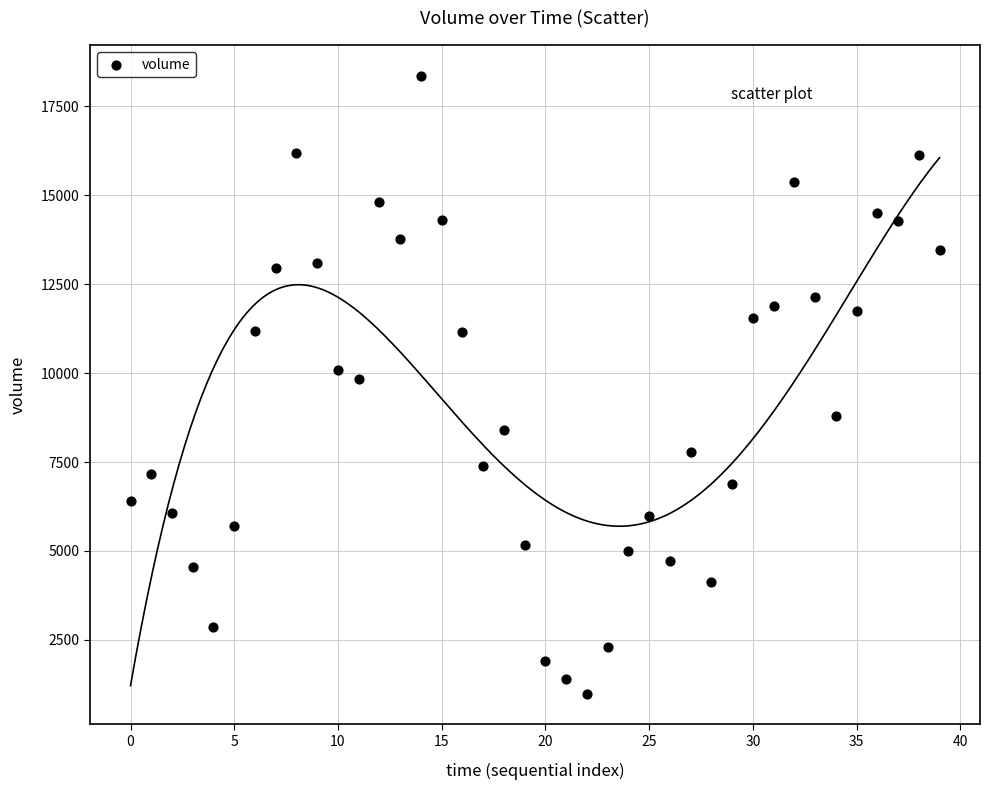

What is the range of Y values (max minus min)?

17358